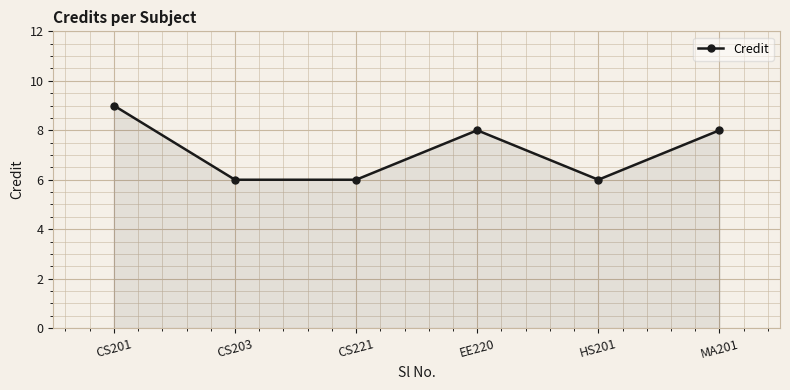

What is the ratio of the value at CS221 to the value at CS201?

0.7